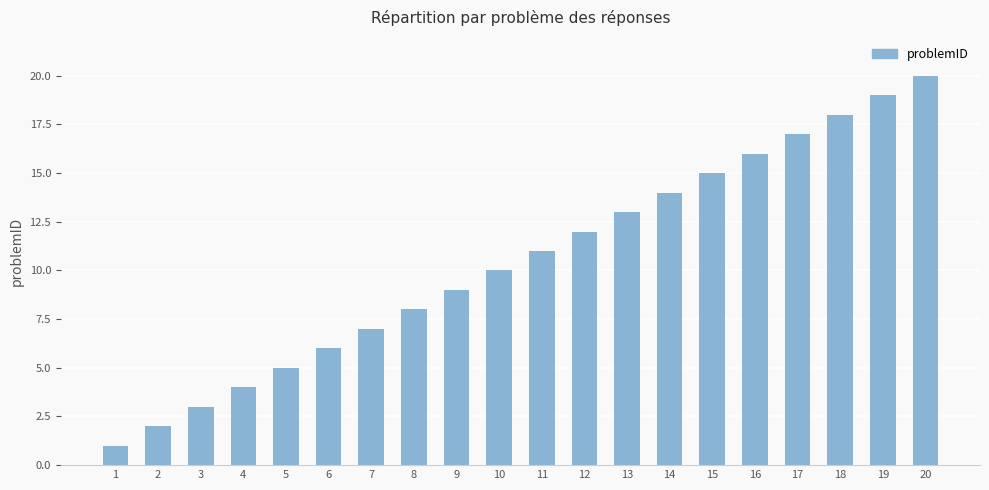

Approximately how many times larger is the value at 15 compared to 16?

0.9